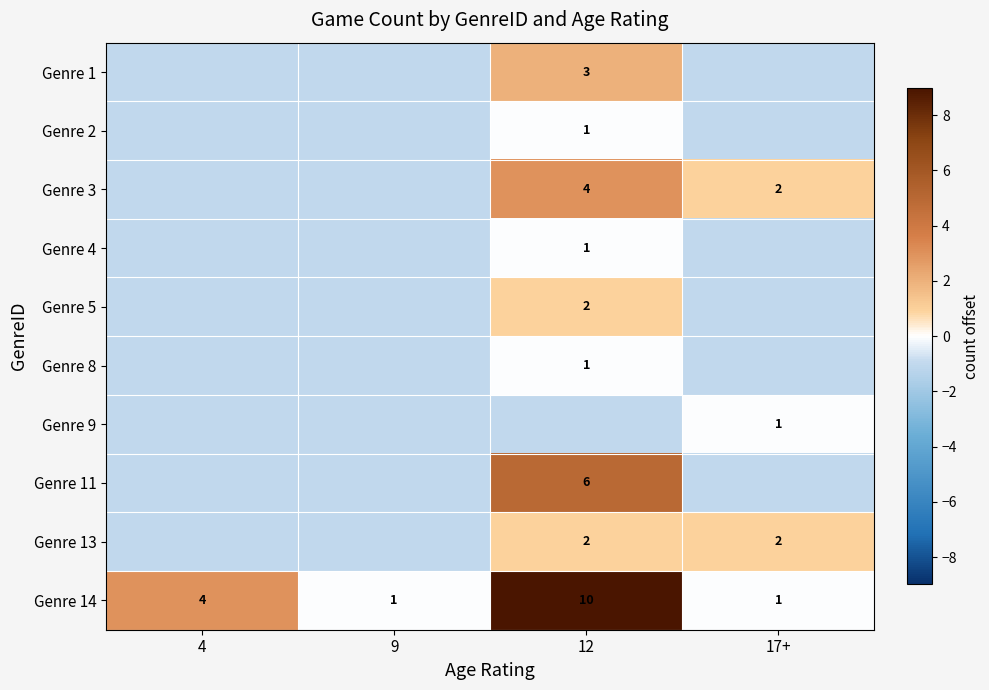

Where is Genre 2 nearest to the value 0?

12